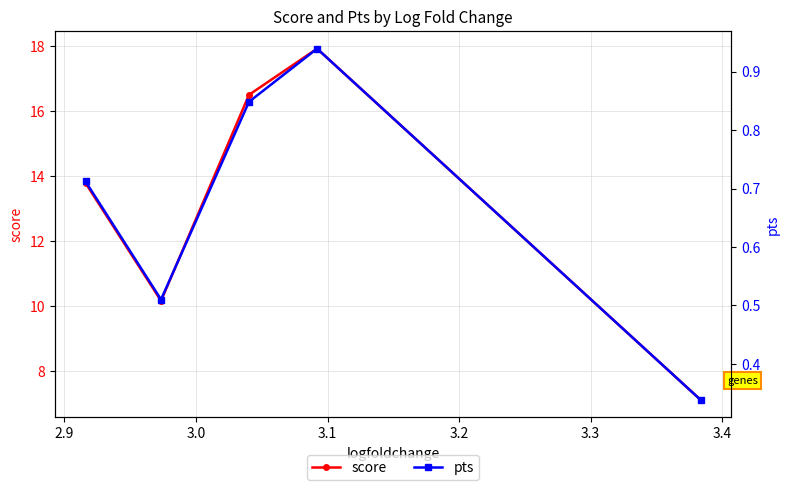

What is the maximum value for score?

17.9